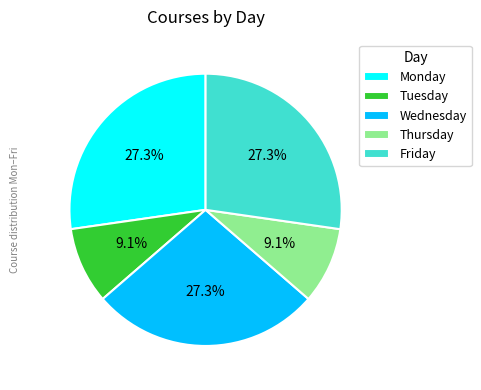

Is there any slice that represents more than half of the pie?

No